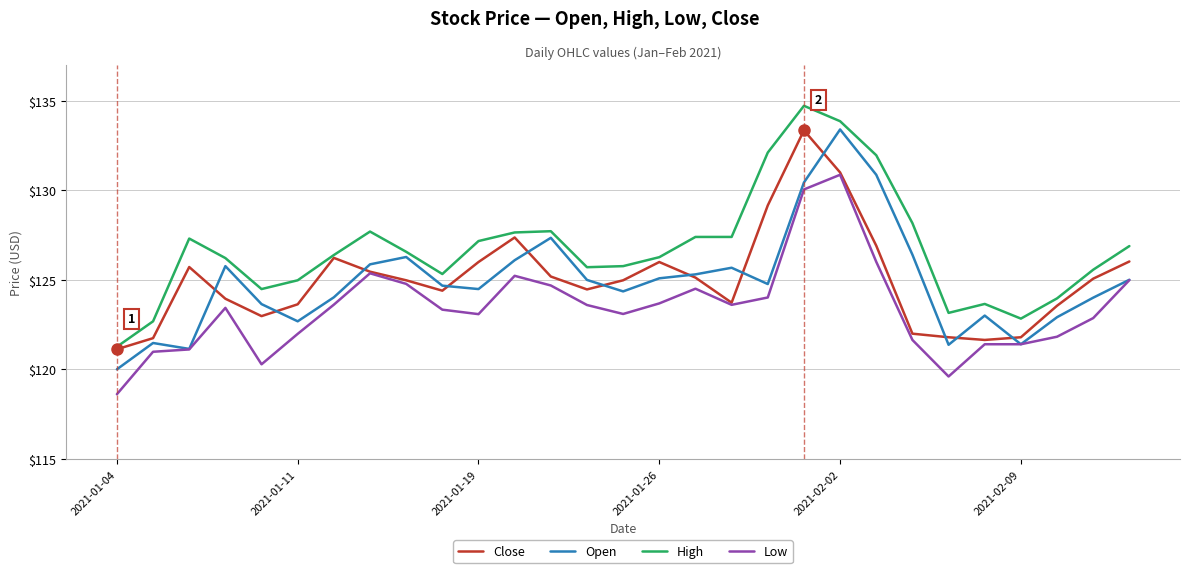

What is the greatest value displayed?

134.7